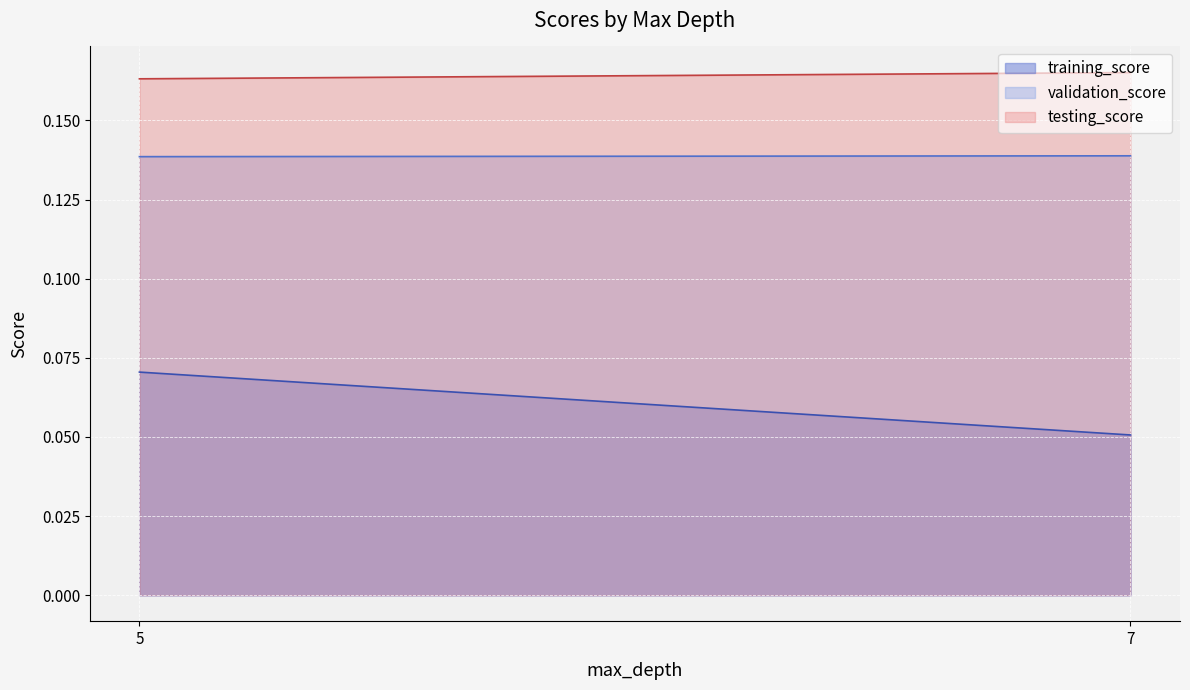

How many lines are shown in the chart?

3